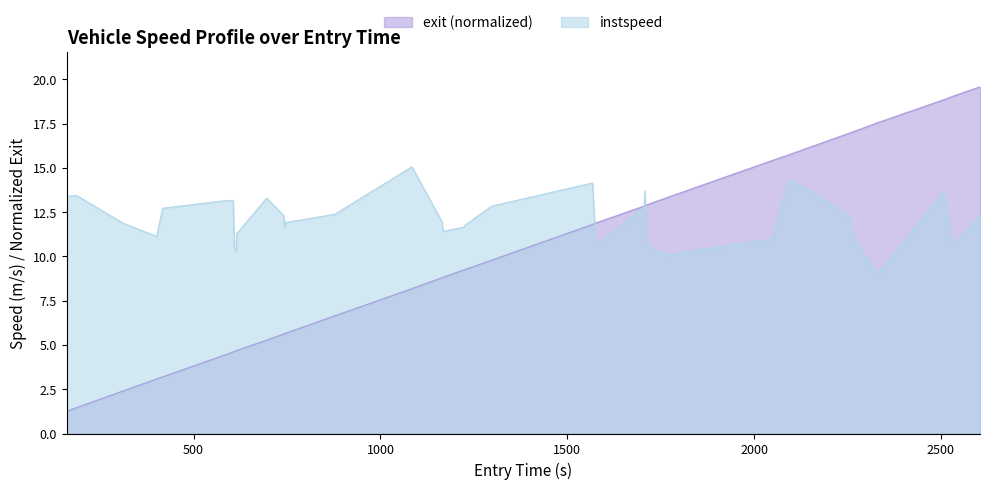

Which series has the largest total across all categories?

instspeed